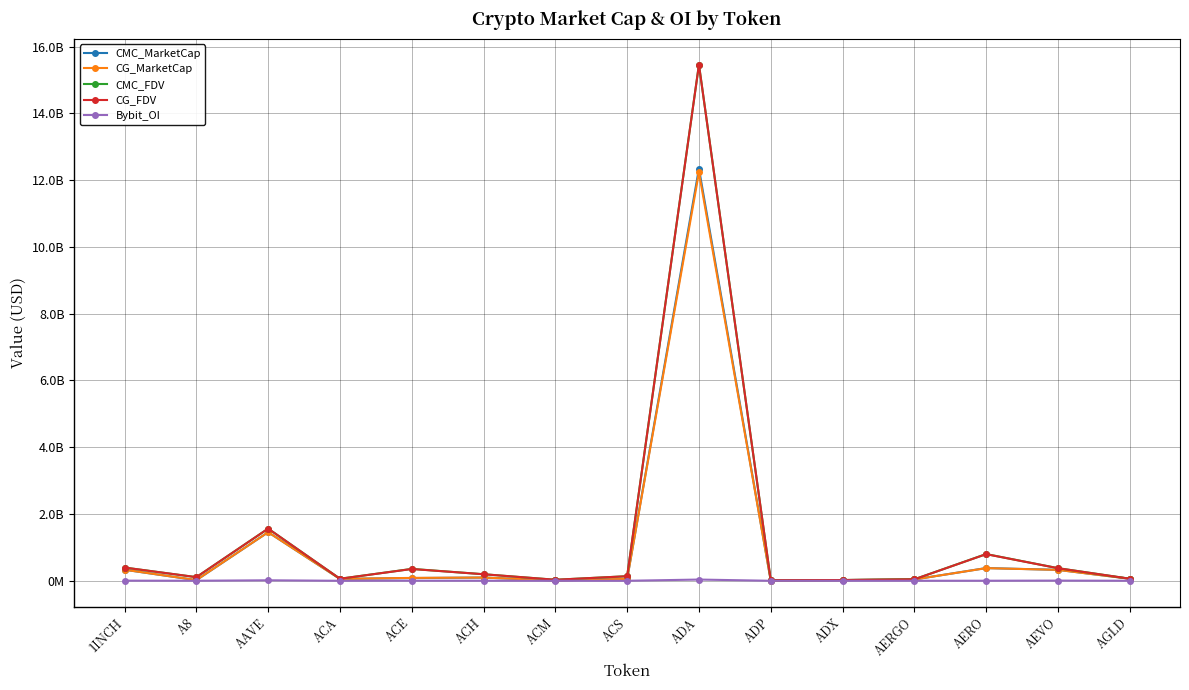

What position from the right is AAVE?

13